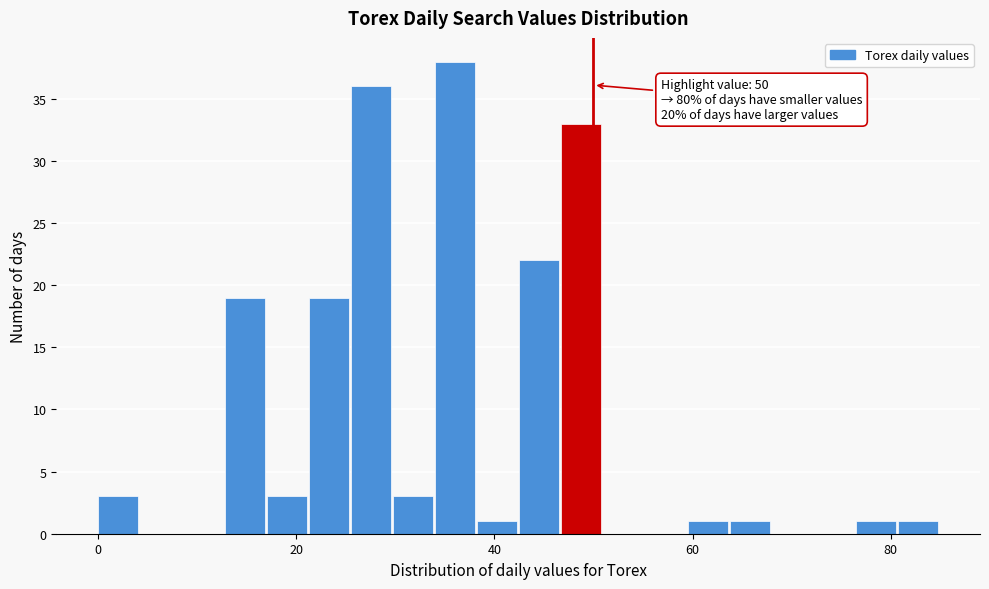

Around what value on the x-axis is the tallest bar? Give the approximate position of its centre, as read against the axis.

36